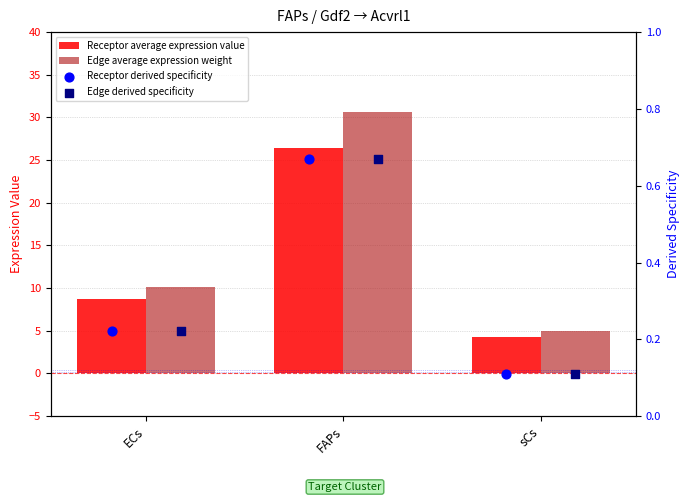

What are all the series names shown in the legend?

Receptor average expression value, Edge average expression weight, Receptor derived specificity, Edge derived specificity